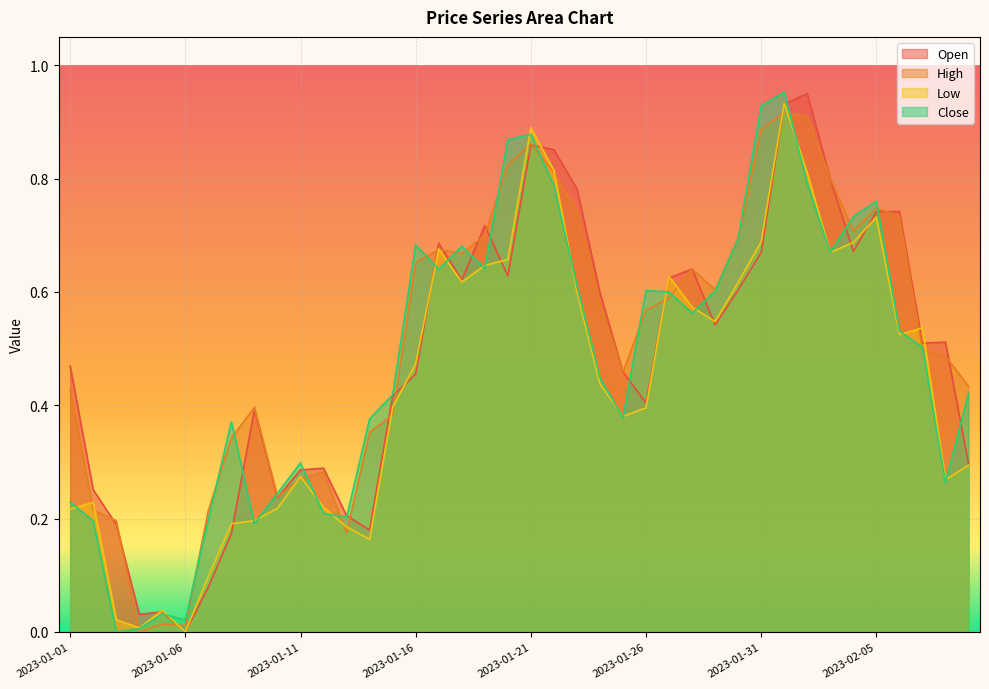

What is the maximum value for High?

0.9